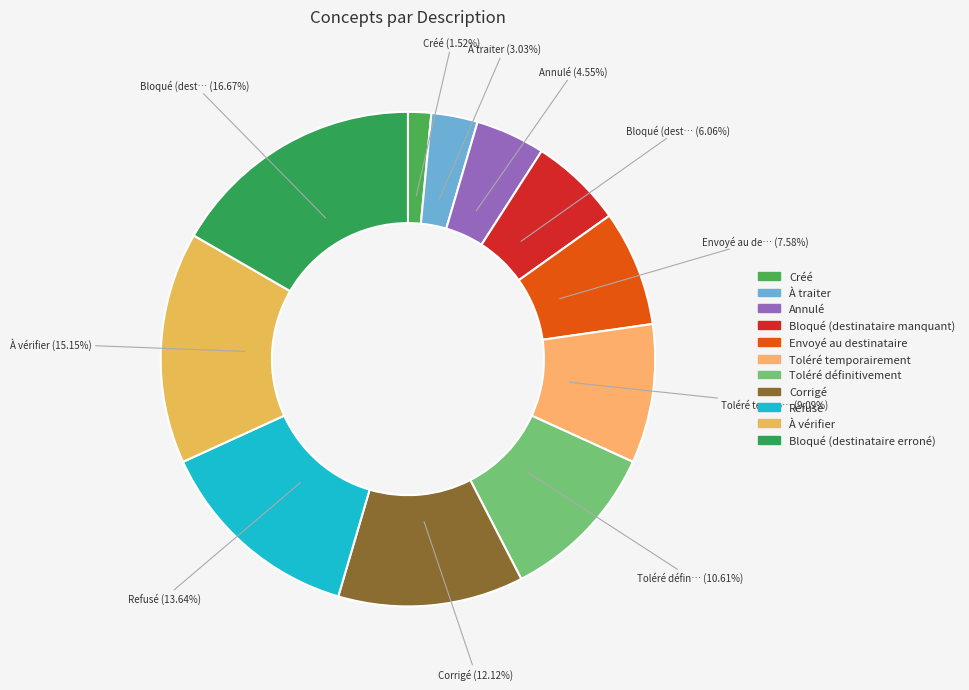

To the nearest percent, what is the difference between the largest and smallest slice percentages?

15%